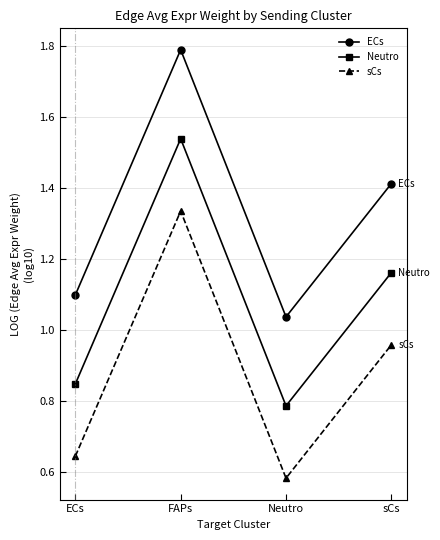

Count the Neutro values in the range 0 to 1.

2